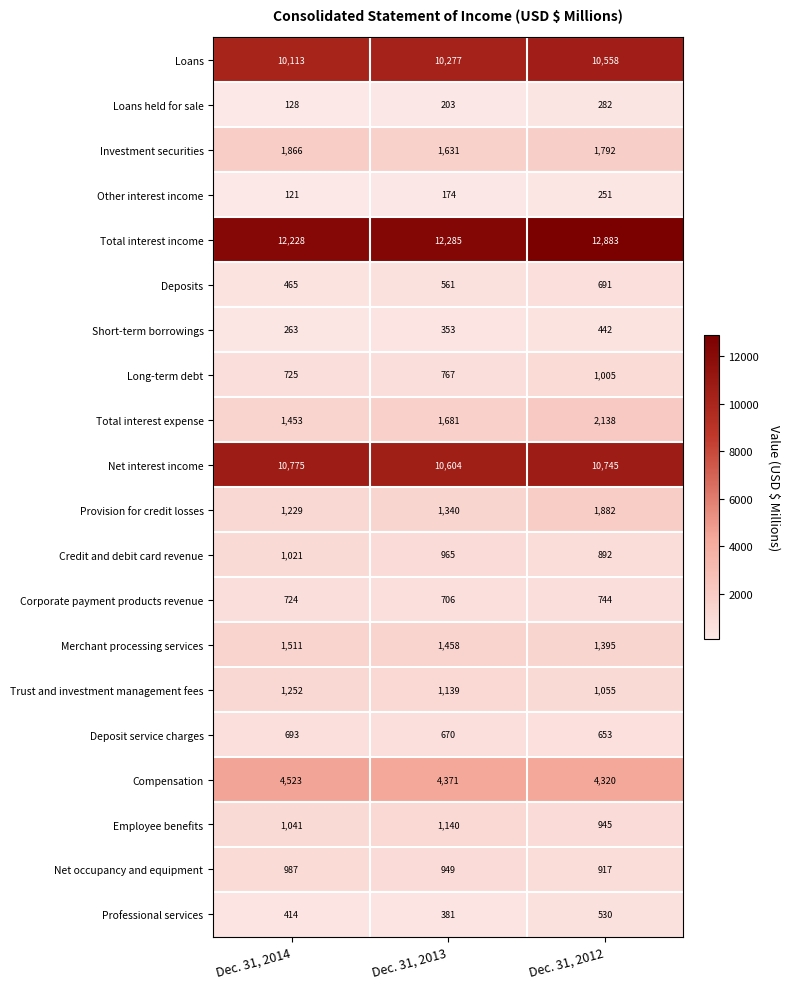

Between Dec. 31, 2014 and Dec. 31, 2012, which series saw the biggest shift?

Total interest expense